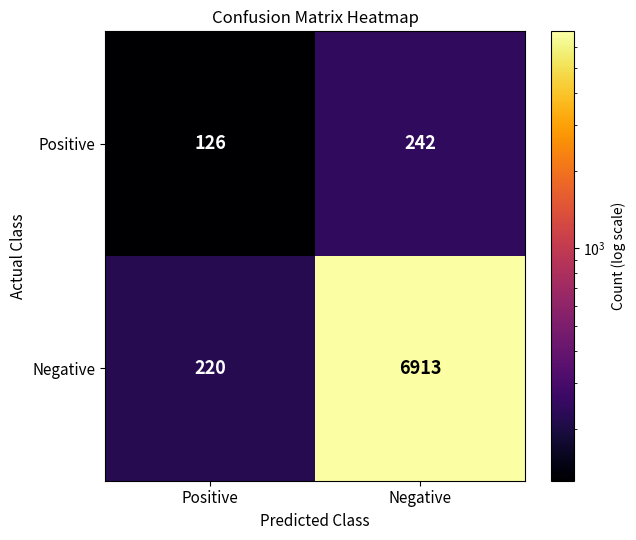

Which series has the largest range (max minus min)?

Negative